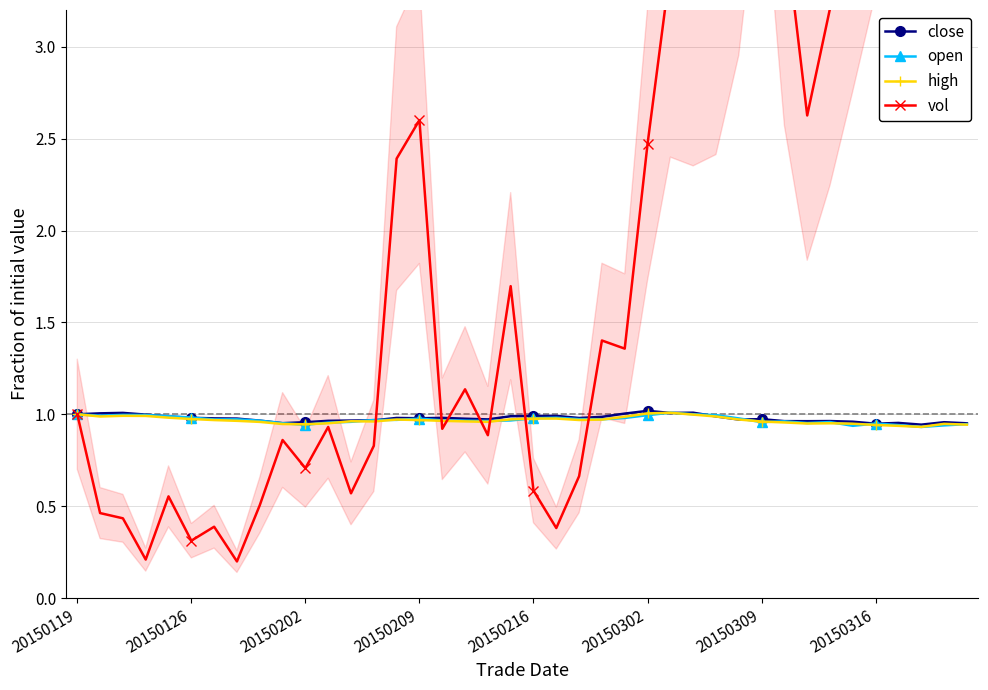

Where is the first local minimum for close?

9